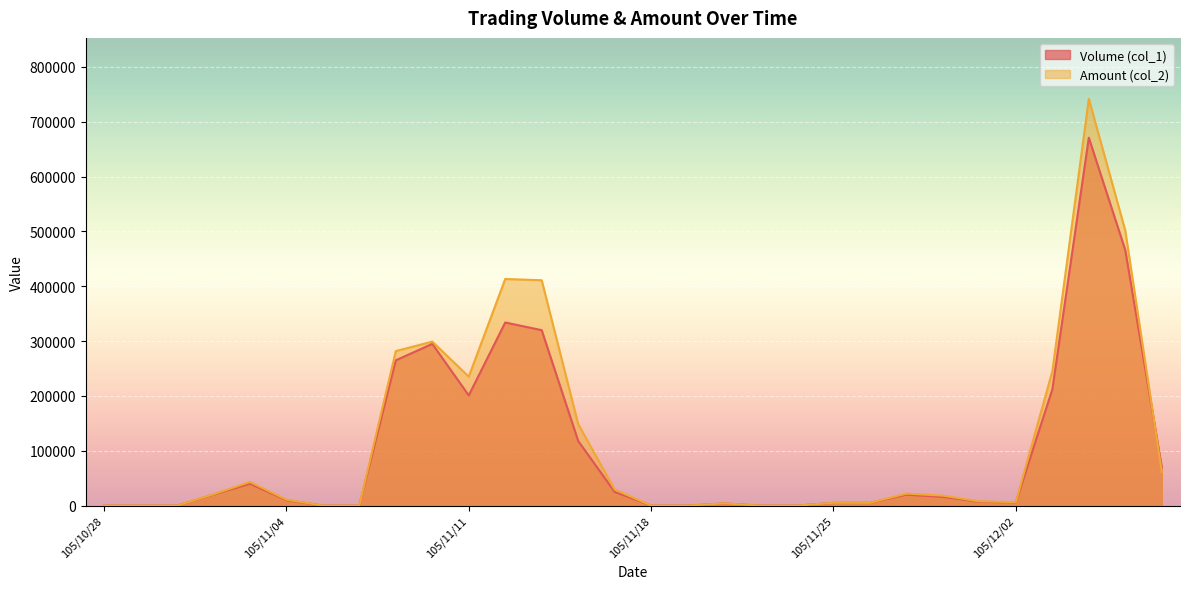

Reading left to right, list all the values displayed in this chart.

Volume (col_1): 105/10/28=0	105/10/31=0	105/11/01=0	105/11/02=20000	105/11/03=40000	105/11/04=10000	105/11/07=0	105/11/08=0	105/11/09=265000	105/11/10=295000	105/11/11=201000	105/11/14=334000	105/11/15=320000	105/11/16=118000	105/11/17=25000	105/11/18=0	105/11/21=0	105/11/22=4000	105/11/23=0	105/11/24=0	105/11/25=5000	105/11/28=5000	105/11/29=20000	105/11/30=16000	105/12/01=7000	105/12/02=6000	105/12/05=212000	105/12/06=671000	105/12/07=466000	105/12/08=70000
Amount (col_2): 105/10/28=0	105/10/31=0	105/11/01=0	105/11/02=20600	105/11/03=43200	105/11/04=11000	105/11/07=0	105/11/08=0	105/11/09=281860	105/11/10=299150	105/11/11=235220	105/11/14=413370	105/11/15=411040	105/11/16=148680	105/11/17=29400	105/11/18=0	105/11/21=0	105/11/22=4160	105/11/23=0	105/11/24=0	105/11/25=5150	105/11/28=5050	105/11/29=21950	105/11/30=18220	105/12/01=7800	105/12/02=6360	105/12/05=244940	105/12/06=741810	105/12/07=501540	105/12/08=61650